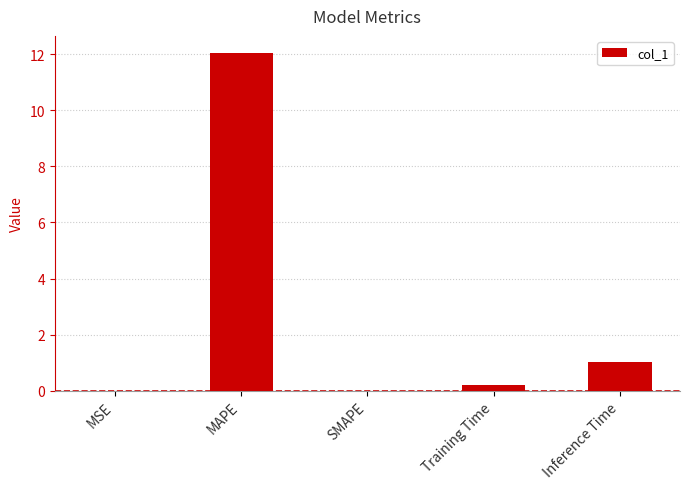

What is the maximum value shown in the chart?

12.0